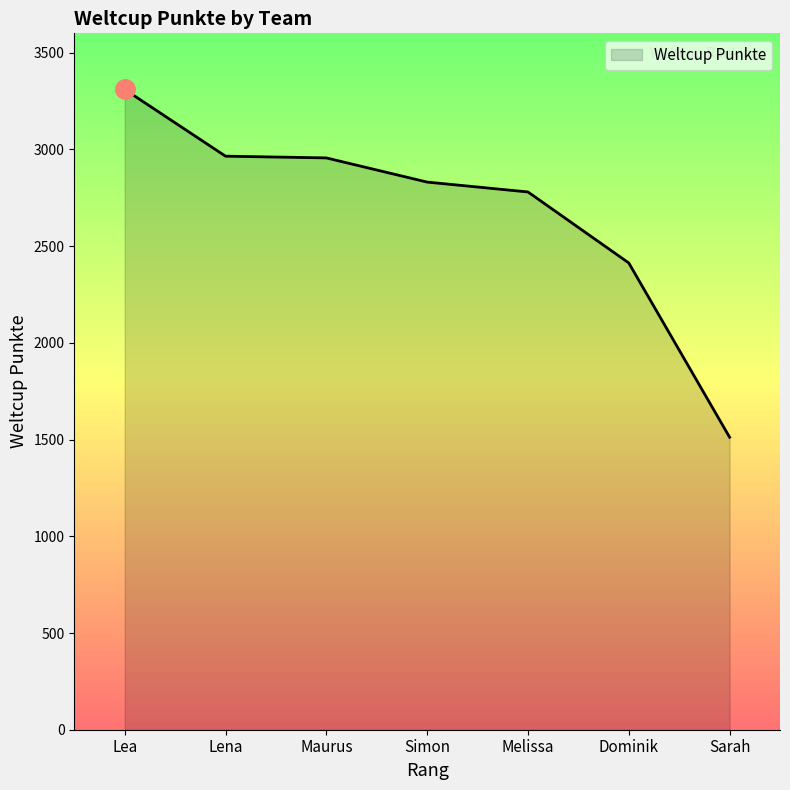

The value at Lea is 718. True or false?

False